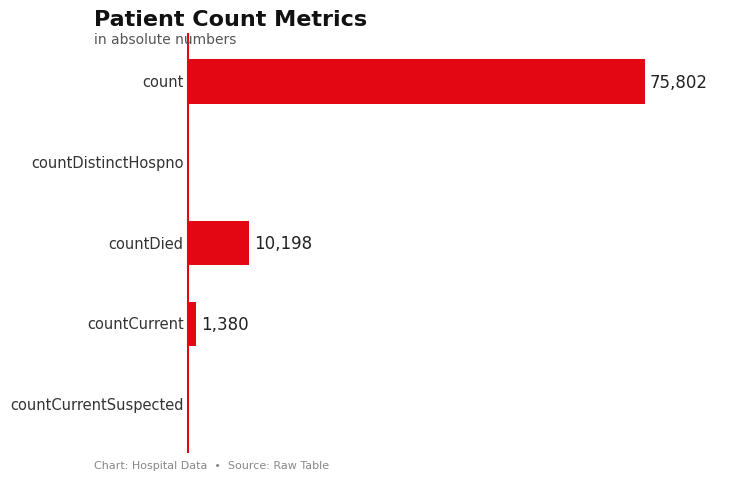

Are the bars horizontal?

Yes